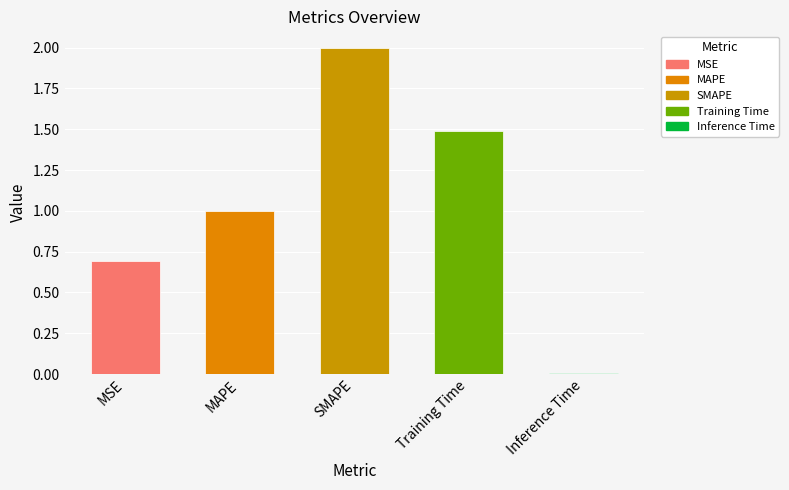

What is the difference between the maximum and minimum values?

2.0